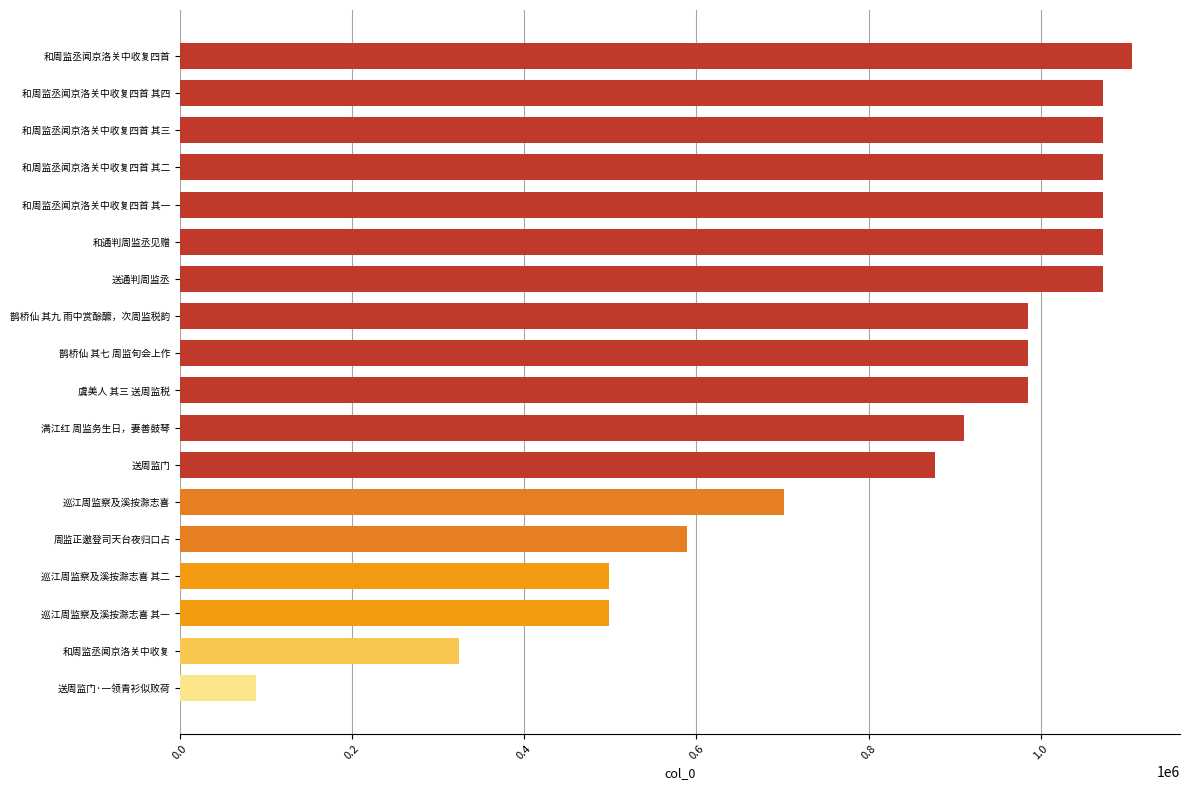

What is the smallest value displayed?

88801